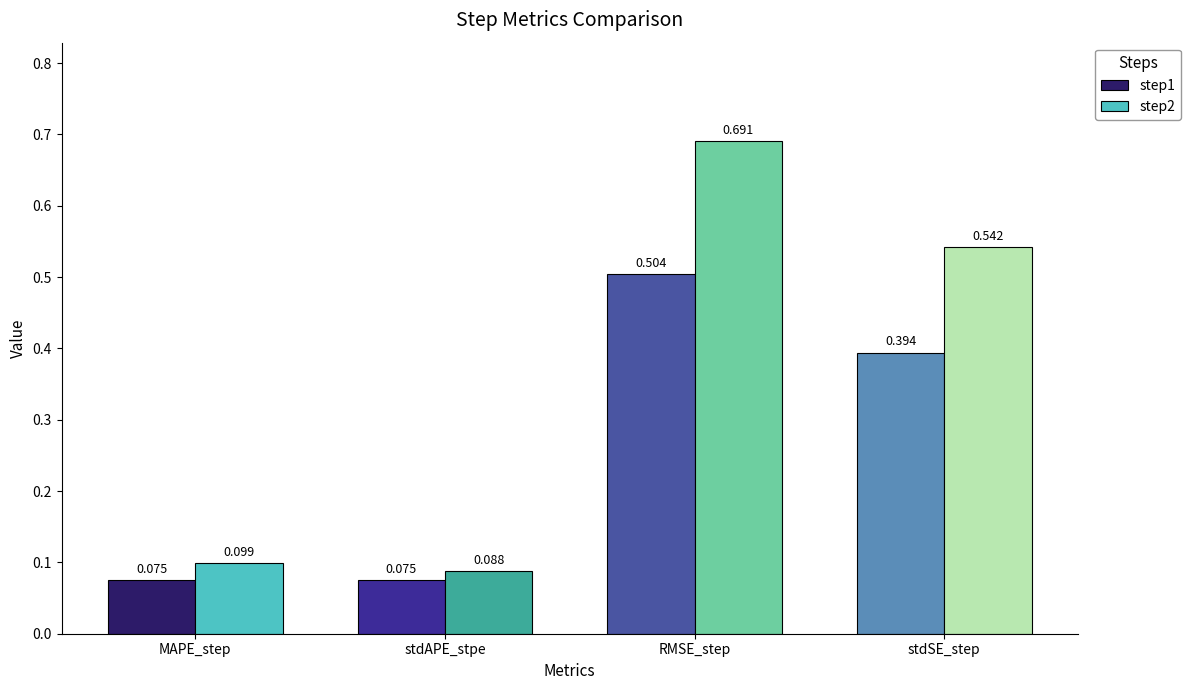

Which series changed the most between MAPE_step and RMSE_step?

step2